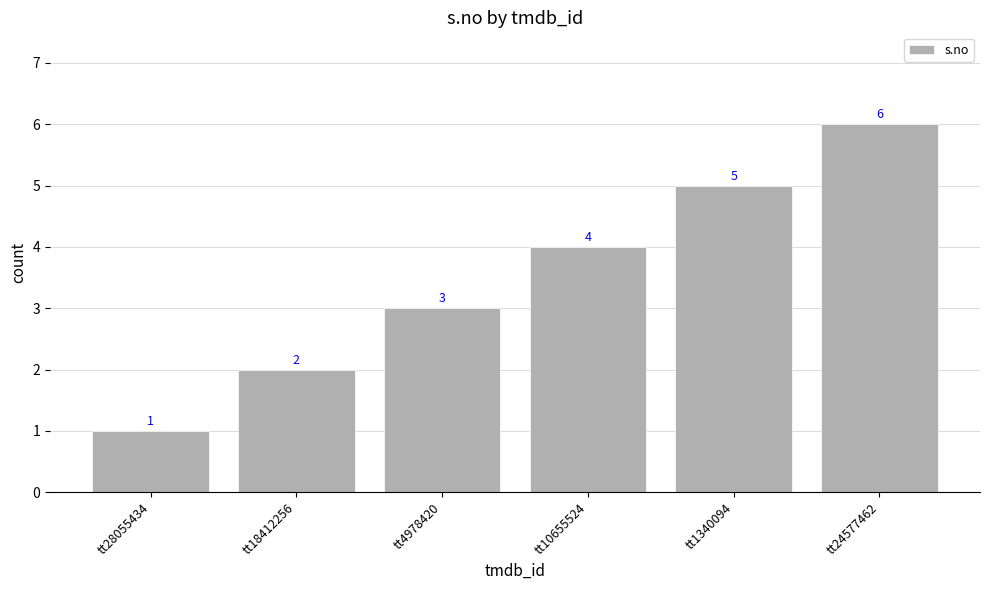

Count the number of categories in the chart.

6